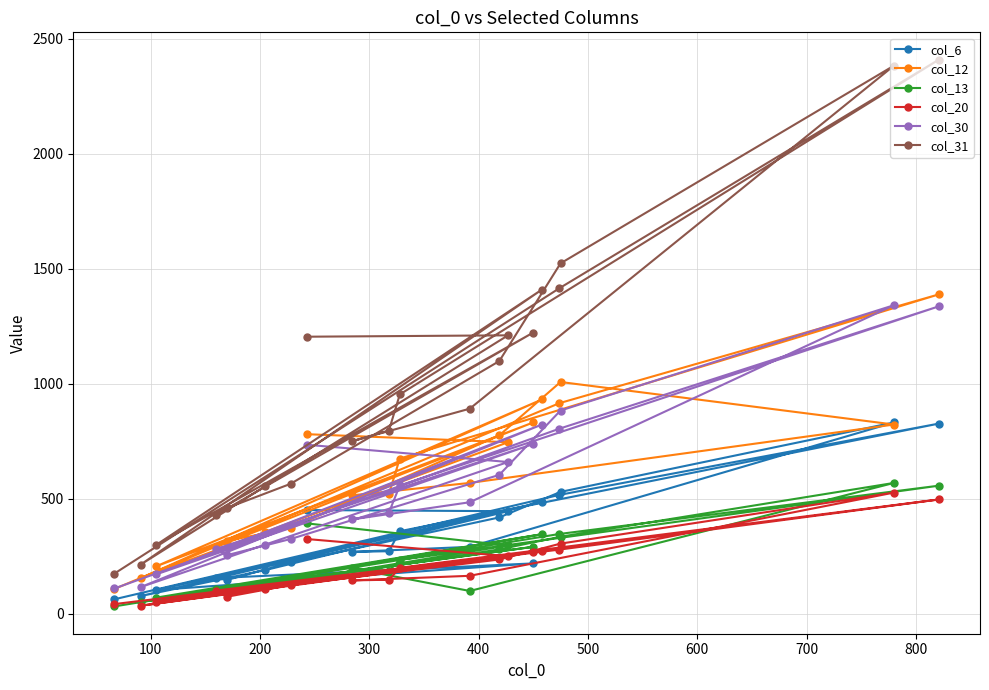

What is the maximum value shown in the chart?

2409